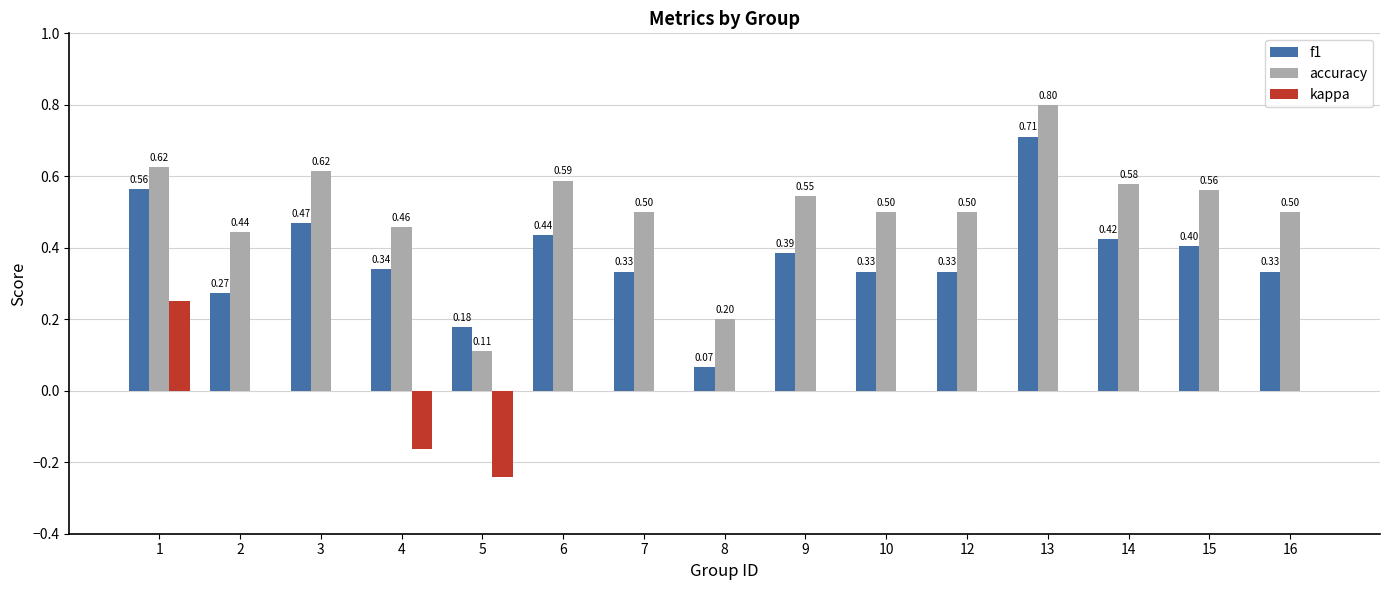

Are the bars grouped side by side (vs. stacked)?

Yes